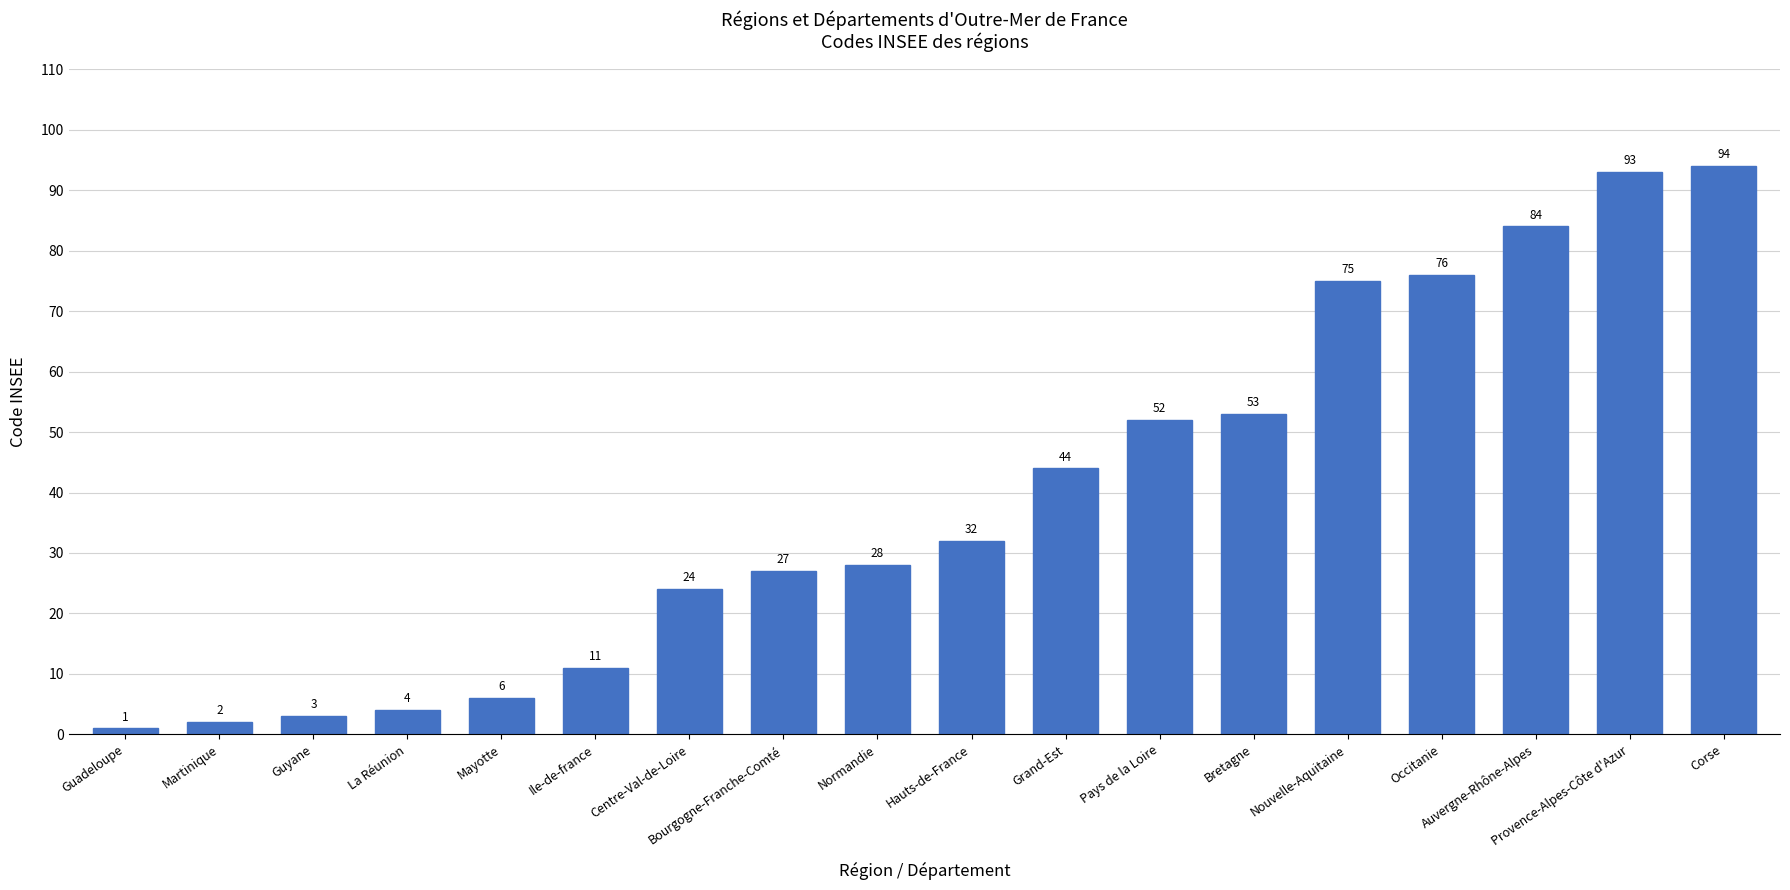

What is the maximum value shown in the chart?

94